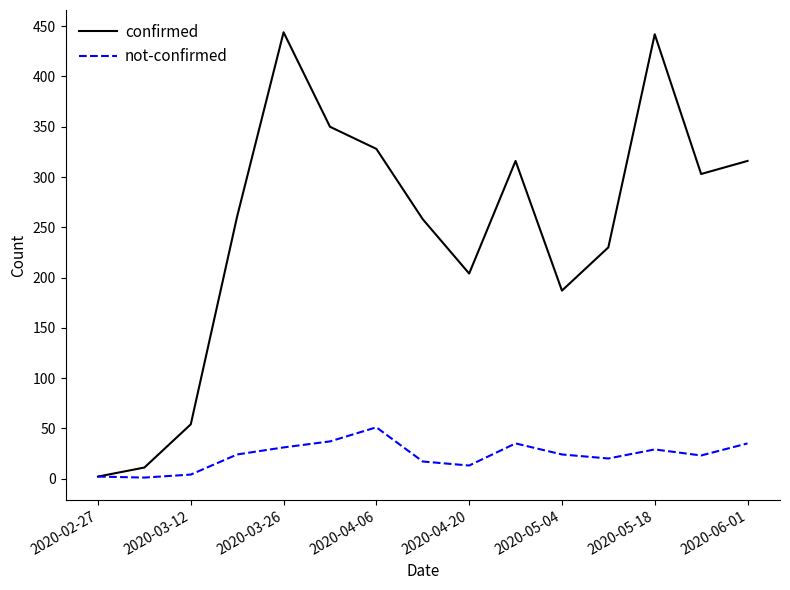

Rank the series by their average value, from highest to lowest.

confirmed, not-confirmed